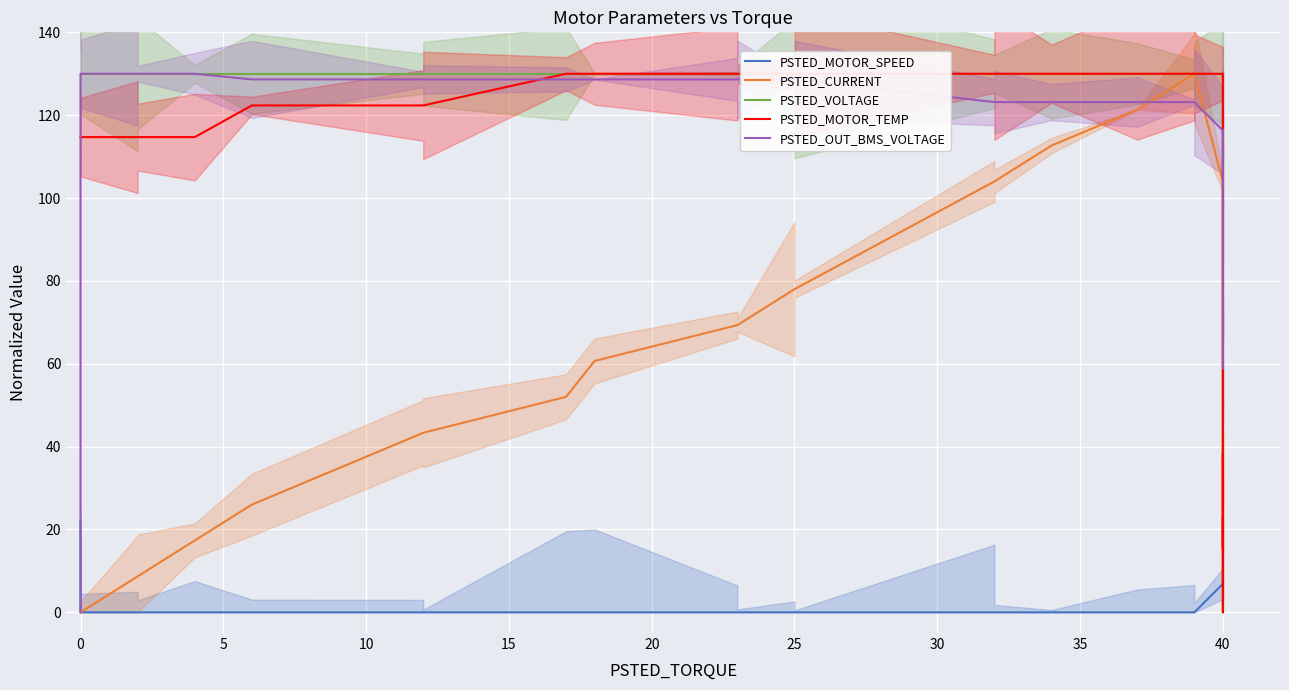

True or false: PSTED_VOLTAGE has more than 2 points higher than both neighbors.

False